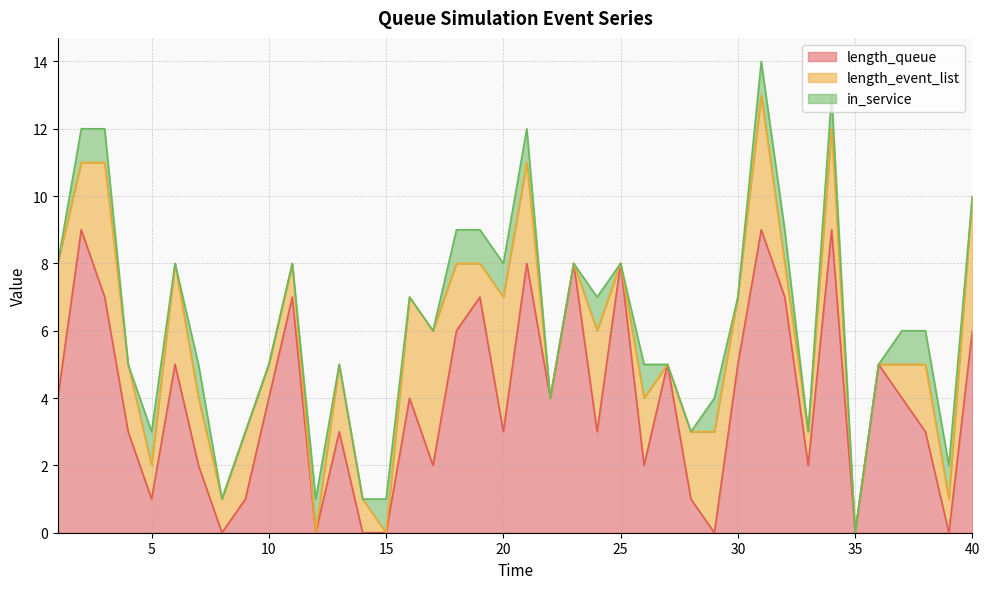

Between 32 and 3, which is larger?

32